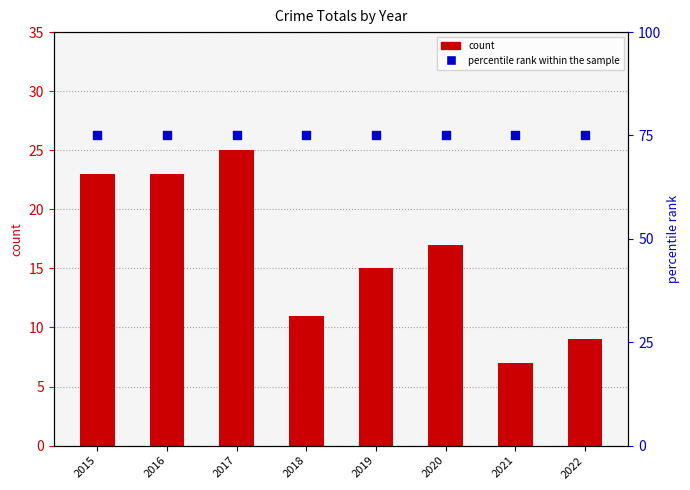

At how many categories does at least one series exceed 65?

8